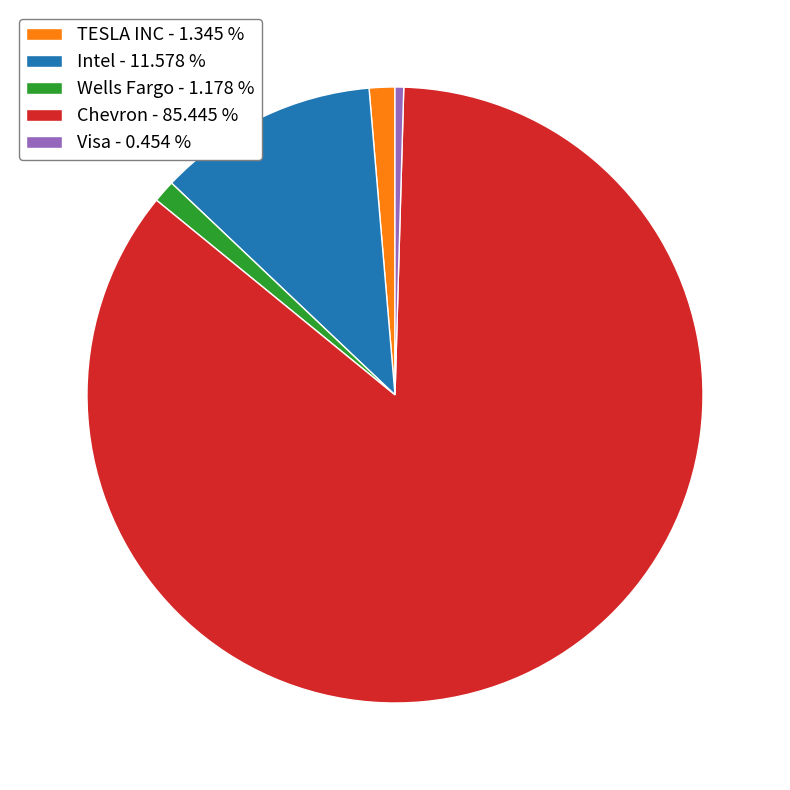

What is the smallest slice in the pie chart?

Visa